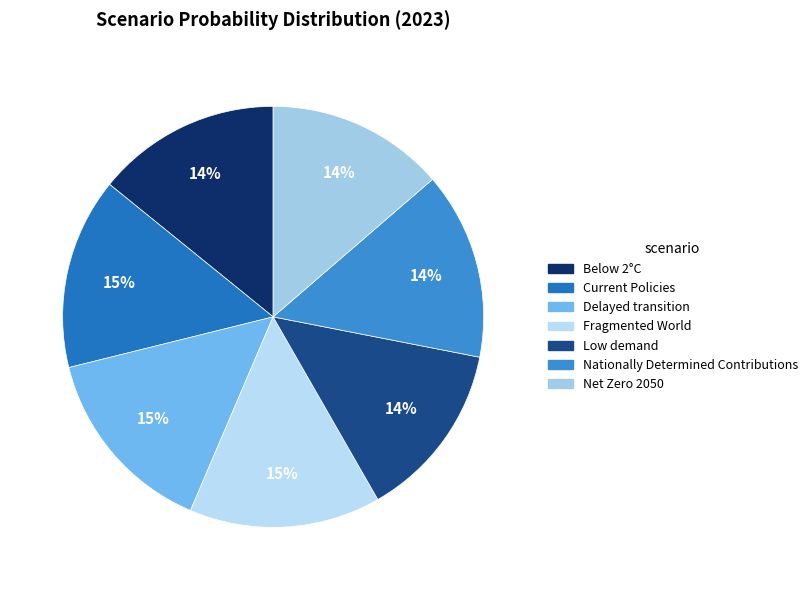

To the nearest percent, what portion does Net Zero 2050 represent?

14%